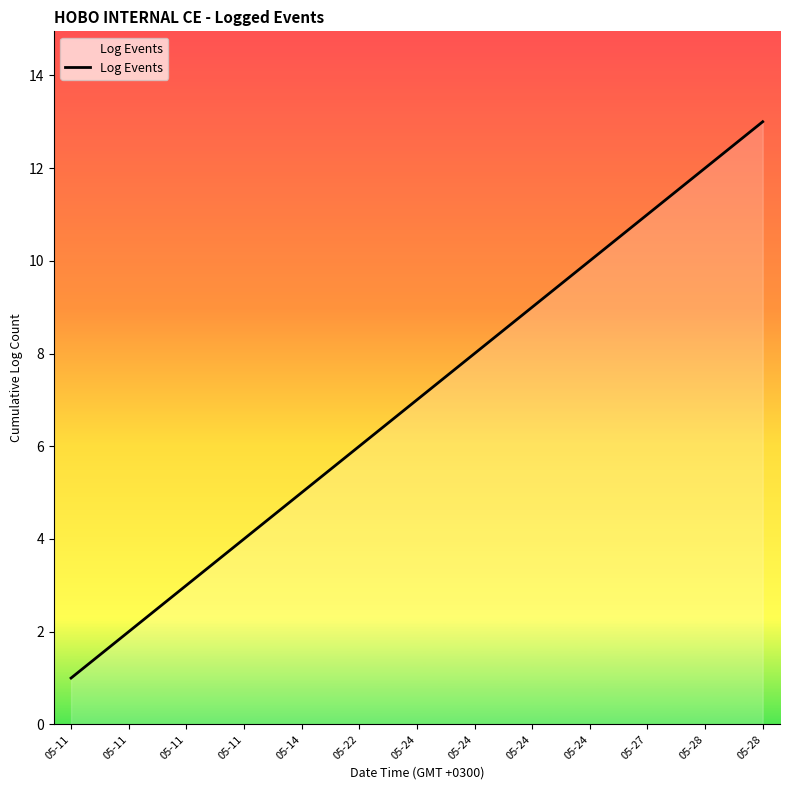

Reading left to right, what are all the values shown in this chart?

1	2	3	4	5	6	7	8	9	10	11	12	13